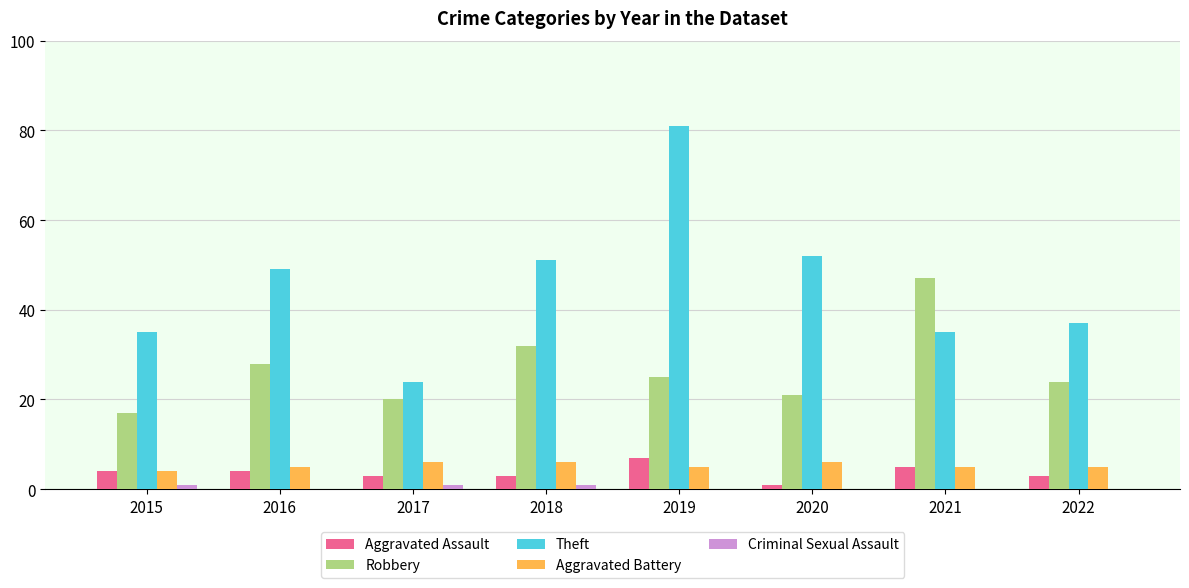

At which label is Robbery closest to 32?

2018